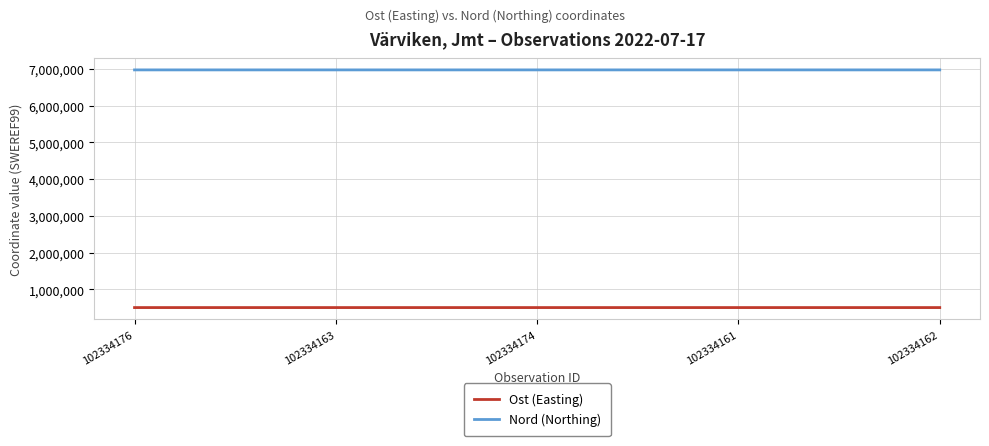

Where does the Ost (Easting) series first go above 503570?

102334176